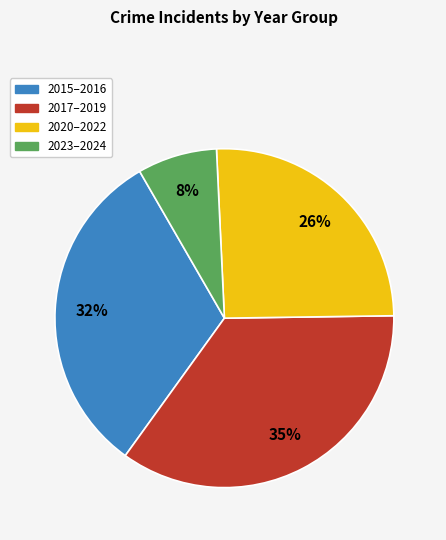

Is there any slice that represents more than half of the pie?

No